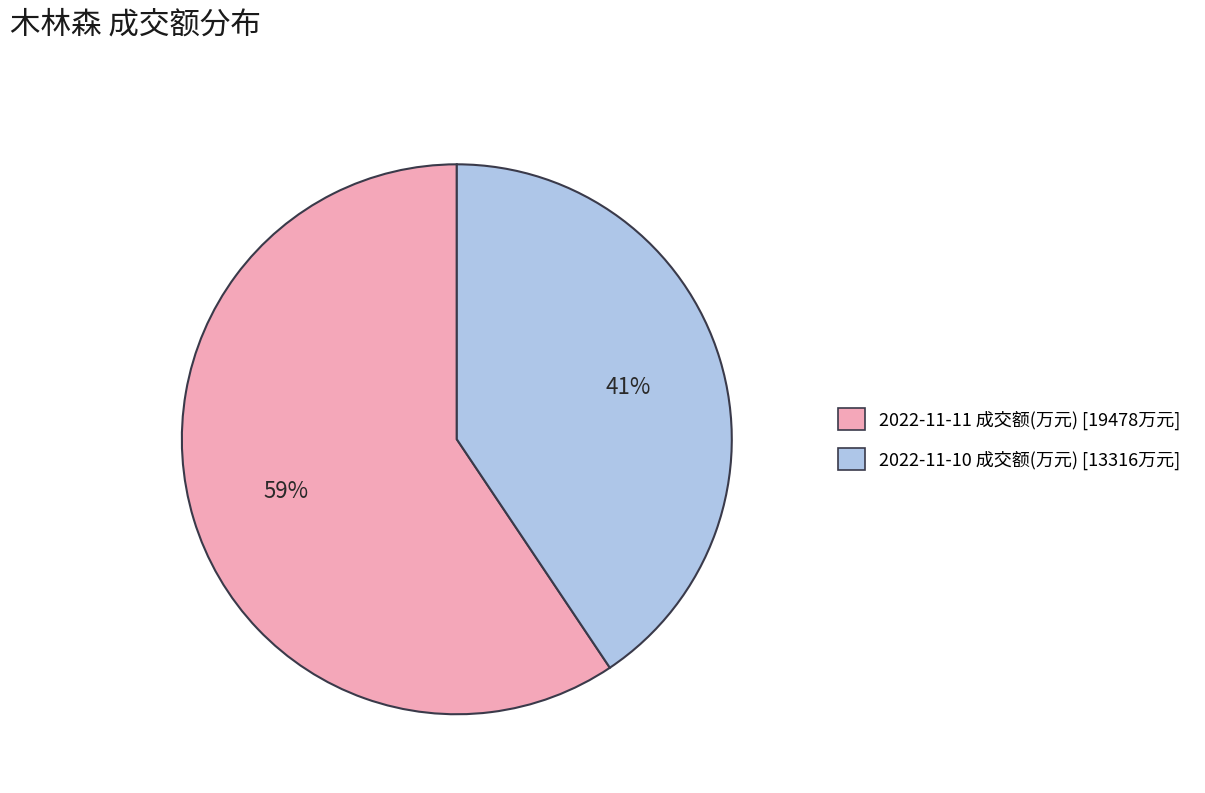

To the nearest percent, what portion does 2022-11-11 成交额(万元) represent?

59%